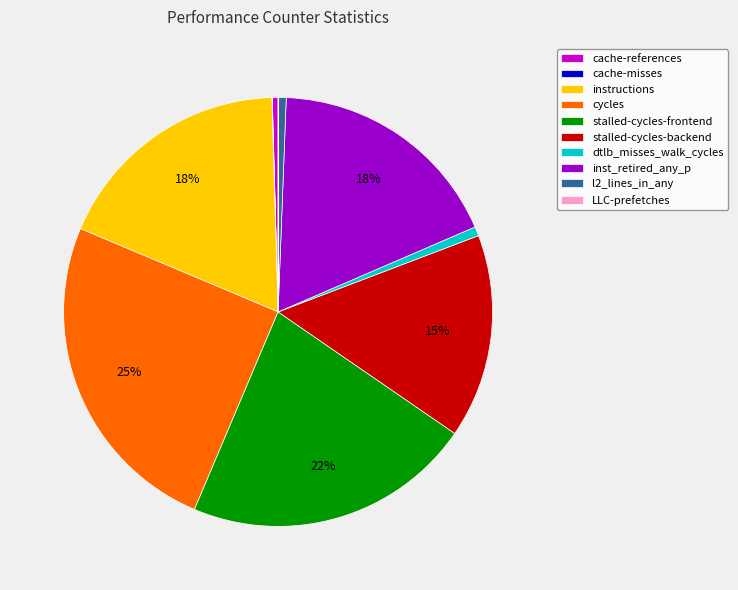

Which has a higher value, cycles or stalled-cycles-frontend?

cycles